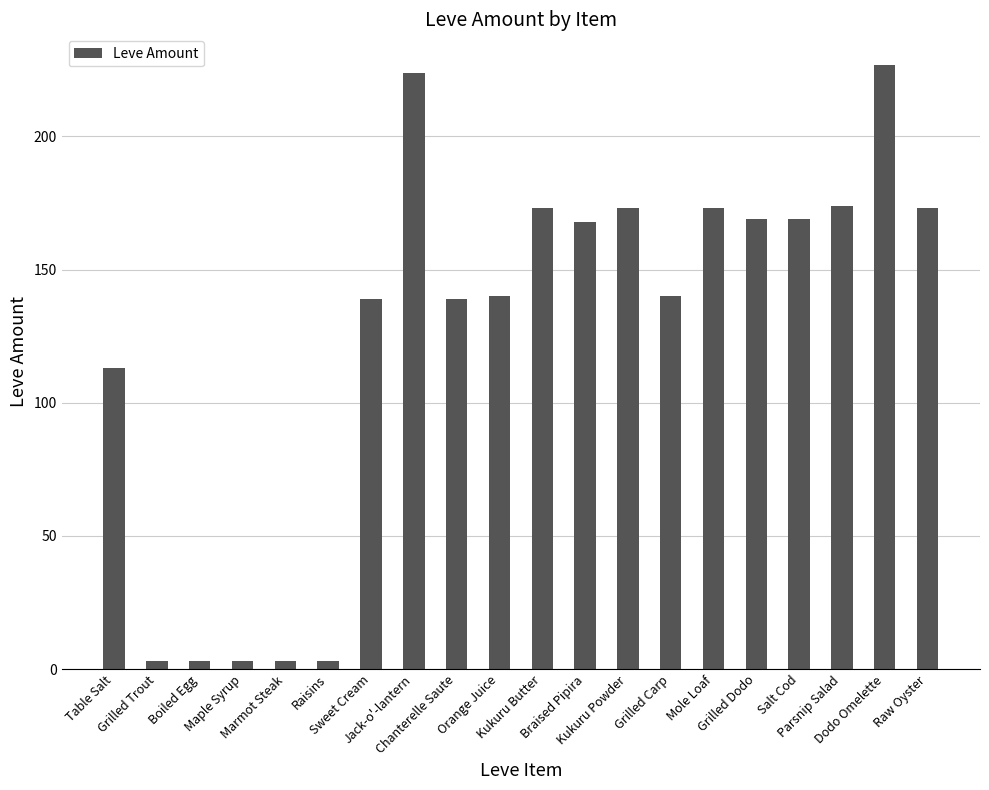

Count the number of categories in the chart.

20